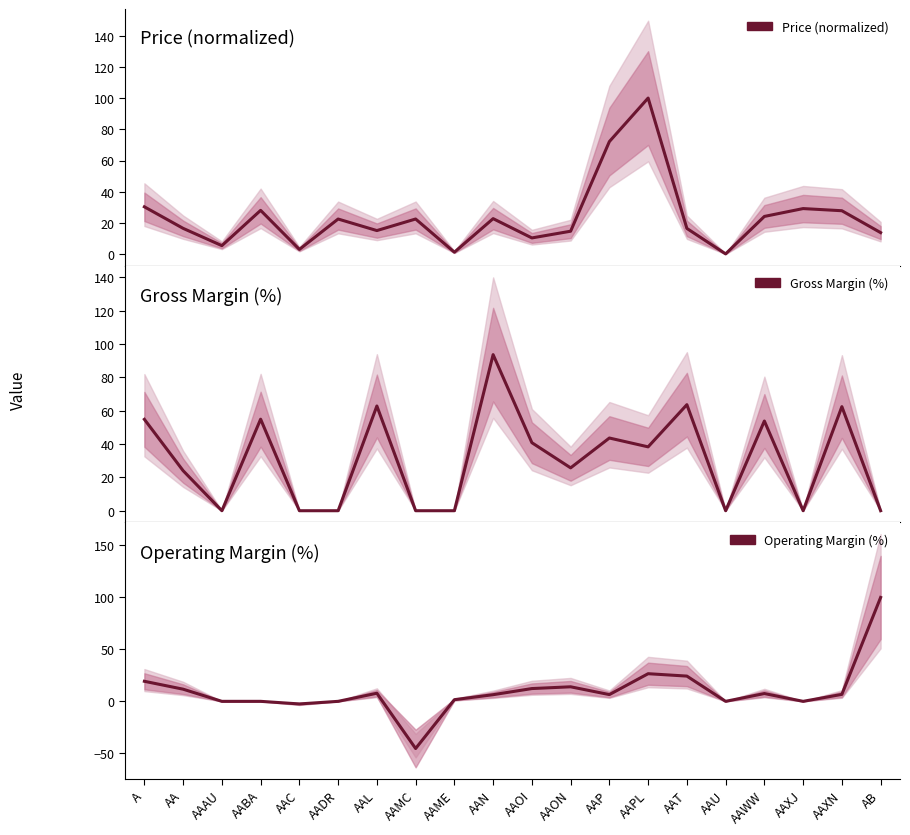

Reading left to right, list all the values displayed in this chart.

Price (normalized): A=30.4	AA=16.6	AAAU=5.5	AABA=28.1	AAC=3.1	AADR=22.6	AAL=15.2	AAMC=22.6	AAME=1.3	AAN=22.8	AAOI=10.5	AAON=14.8	AAP=72.1	AAPL=100.0	AAT=16.6	AAU=0.2	AAWW=24.2	AAXJ=29.3	AAXN=27.9	AB=13.9
Gross Margin (%): A=54.8	AA=24.0	AAAU=0.0	AABA=54.9	AAC=0.0	AADR=0.0	AAL=62.8	AAMC=0.0	AAME=0.0	AAN=93.6	AAOI=40.8	AAON=25.7	AAP=43.6	AAPL=38.3	AAT=63.6	AAU=0.0	AAWW=53.8	AAXJ=0.0	AAXN=62.4	AB=0.0
Operating Margin (%): A=19.3	AA=11.7	AAAU=0.0	AABA=0.0	AAC=-2.5	AADR=0.0	AAL=7.8	AAMC=-45.4	AAME=1.6	AAN=6.4	AAOI=12.3	AAON=14.0	AAP=6.5	AAPL=26.6	AAT=24.3	AAU=0.0	AAWW=7.5	AAXJ=0.0	AAXN=6.7	AB=100.0